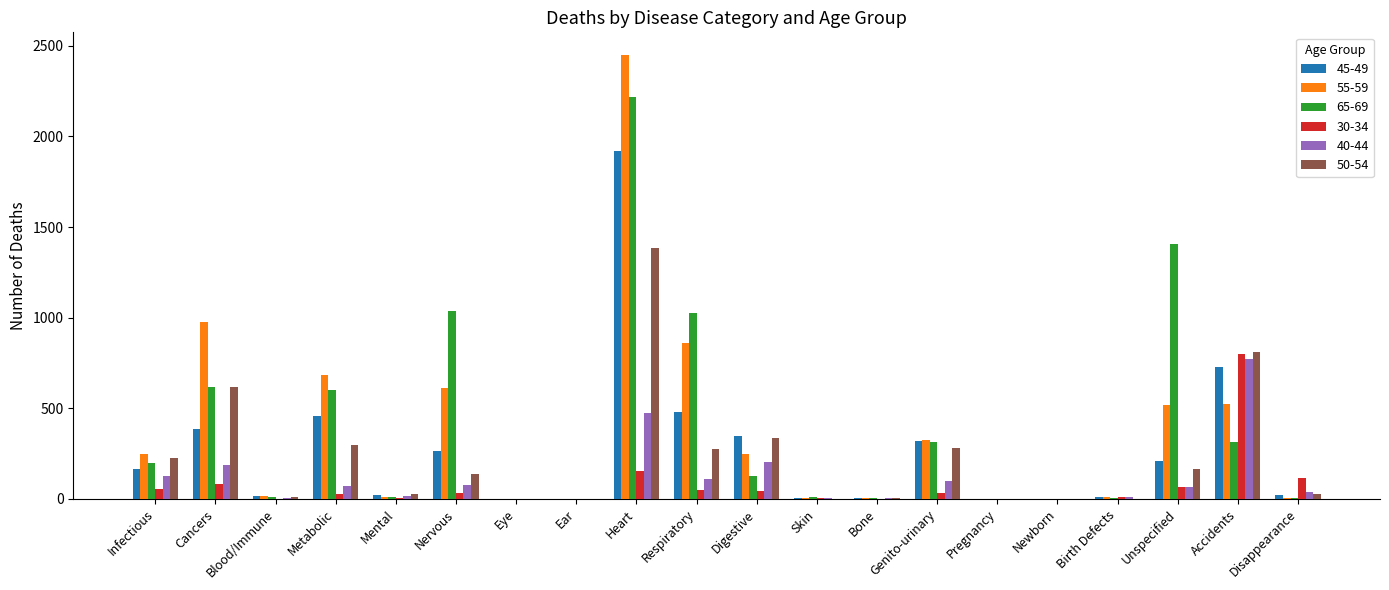

What value does the 45-49 series have at Accidents, to the nearest 50?

750